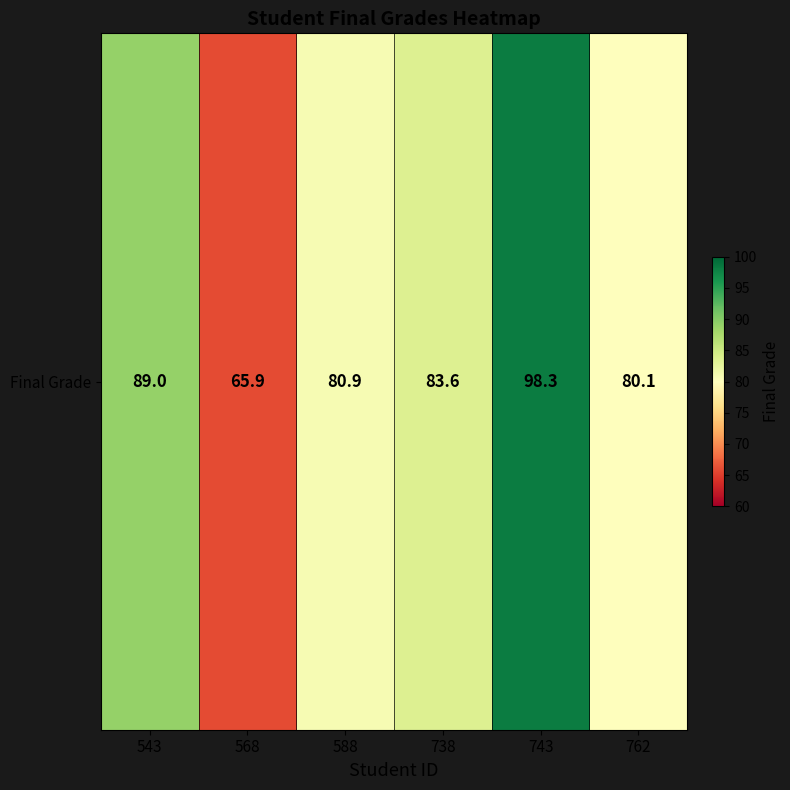

Reading right to left, what are all the values shown in this chart?

80.1	98.3	83.6	80.9	65.9	89.0